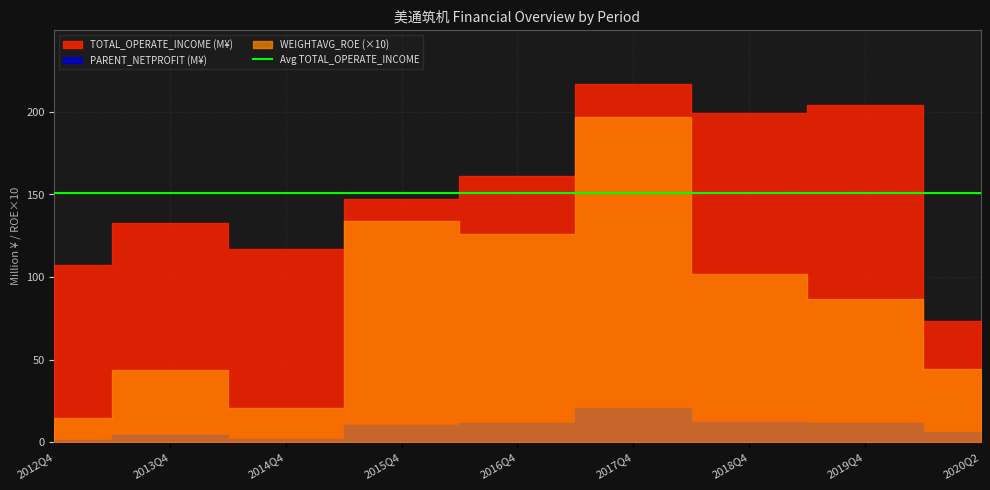

What is the label of the 1st point from the right?

2020Q2